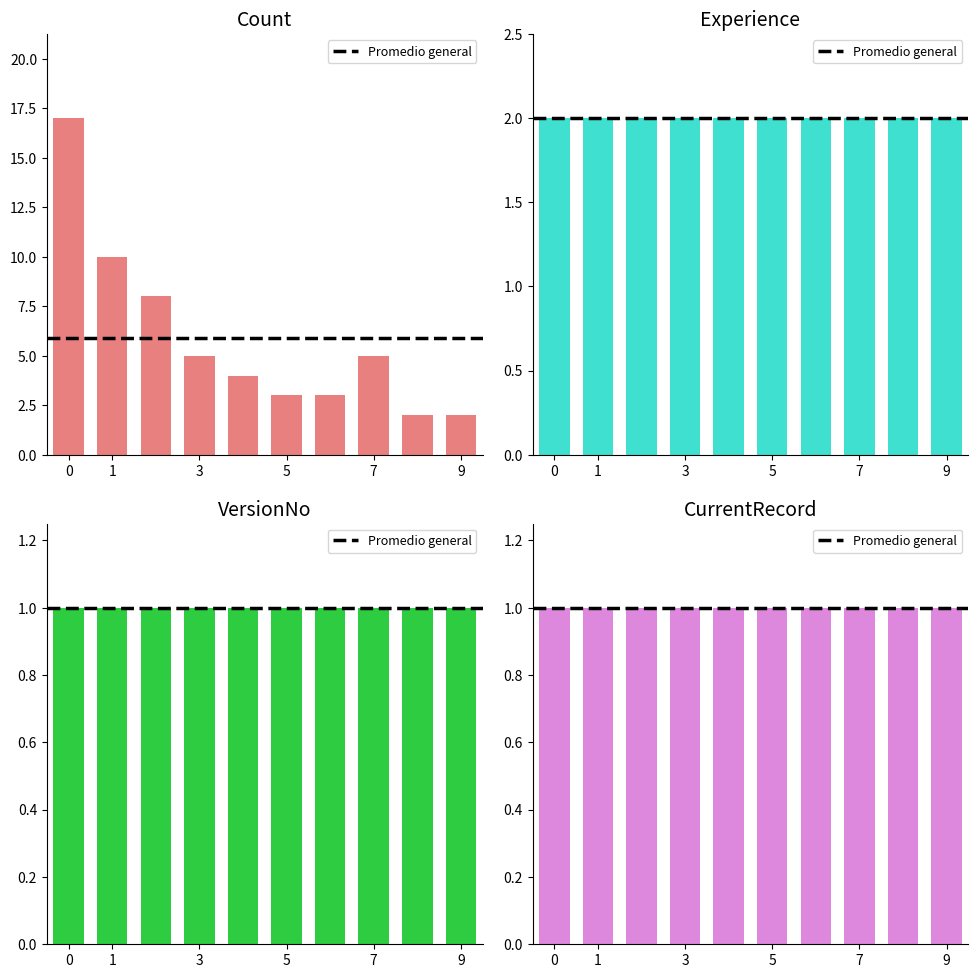

At how many categories does at least one series exceed 10?

1